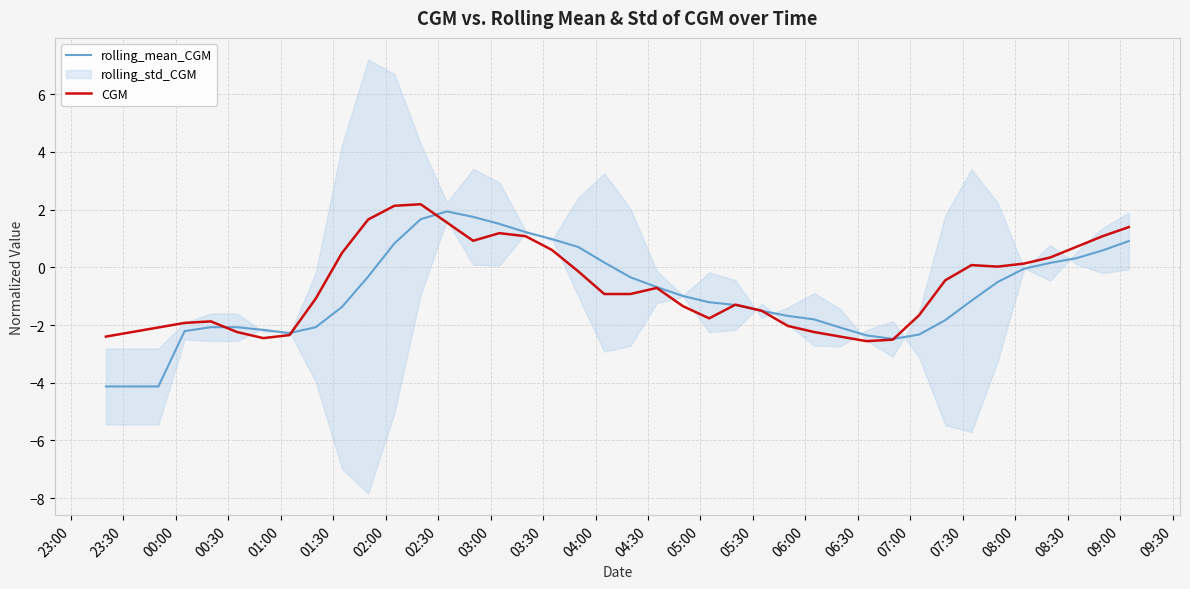

Is this an area chart (filled region under the line)?

No